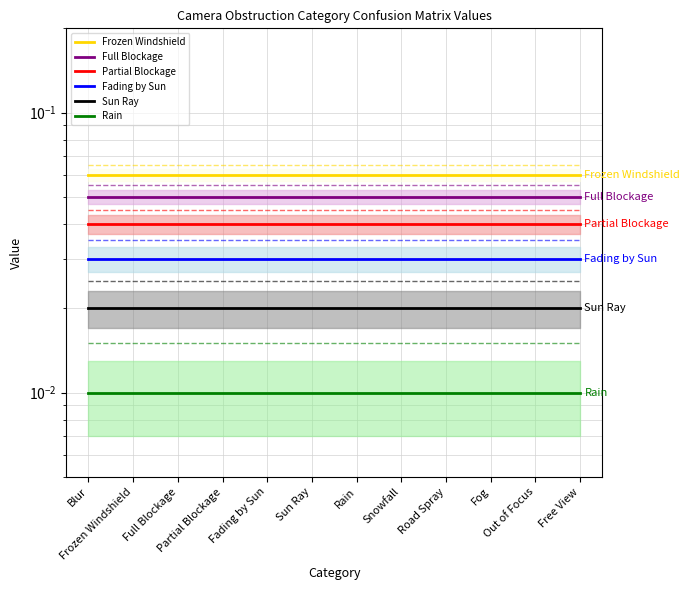

True or false: Sun Ray and Full Blockage intersect in this chart.

False